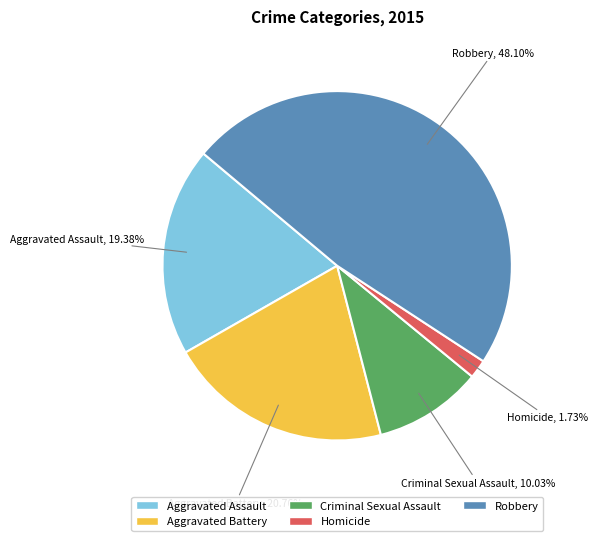

Do Aggravated Battery and Criminal Sexual Assault together represent more than half of the pie?

No